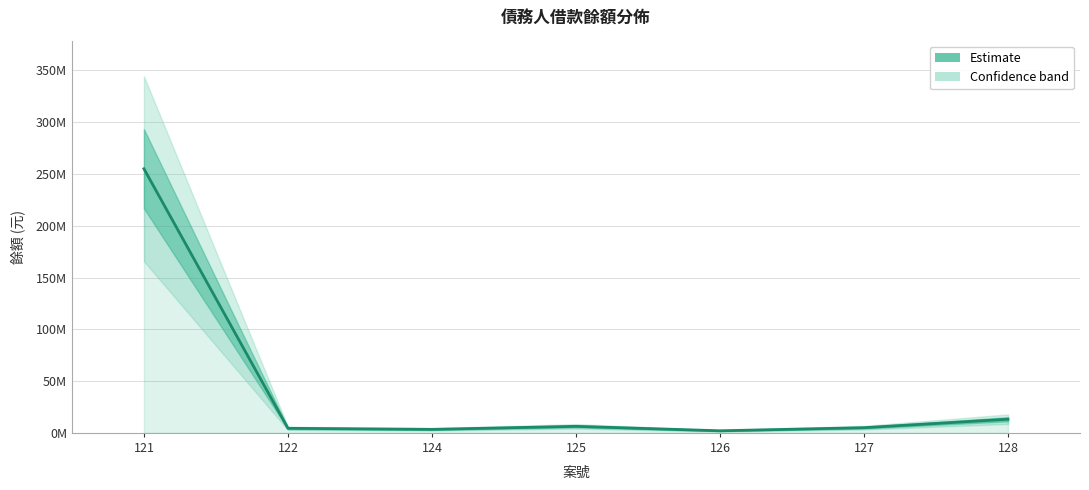

How many lines are shown in the chart?

1